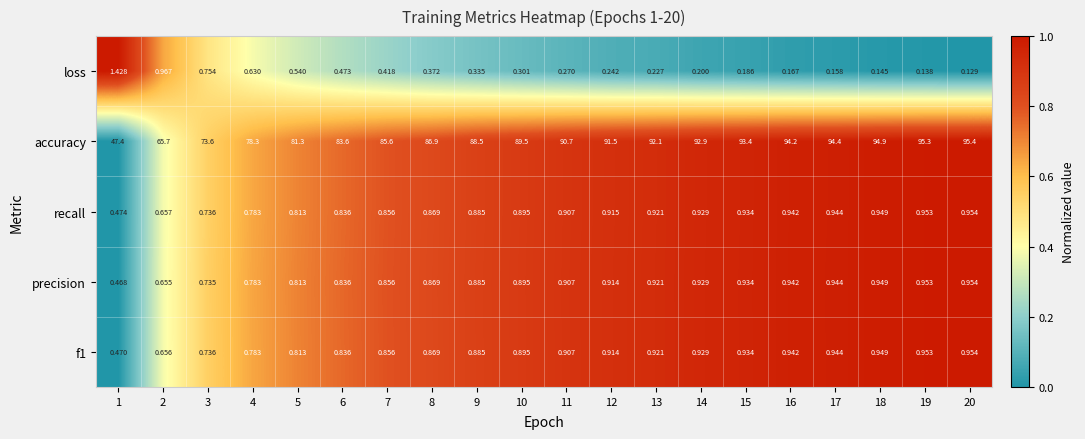

Which series has the largest range (max minus min)?

accuracy